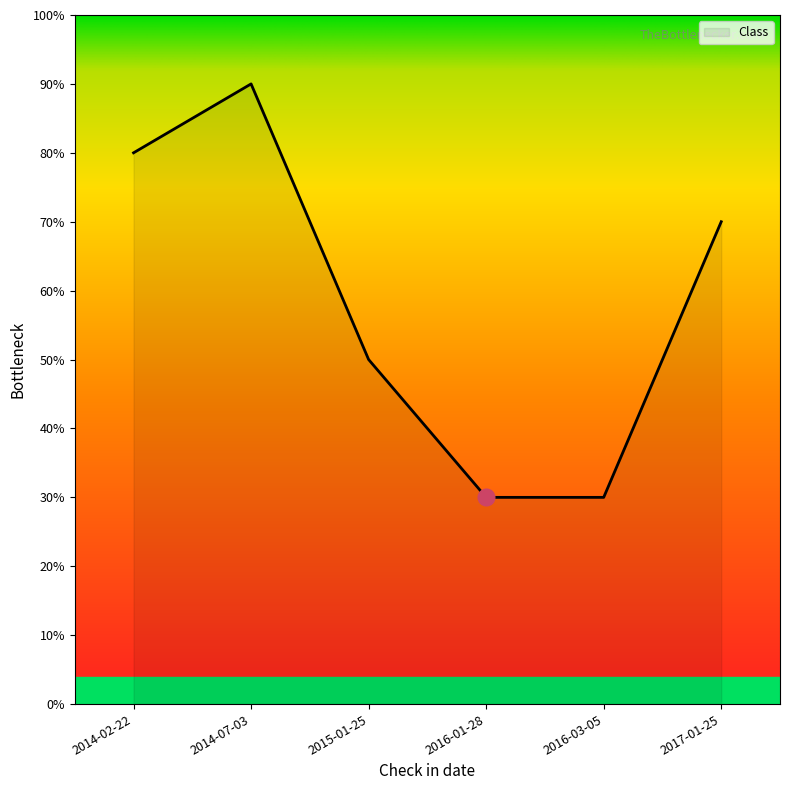

Does the chart display data point markers on the line(s)?

No